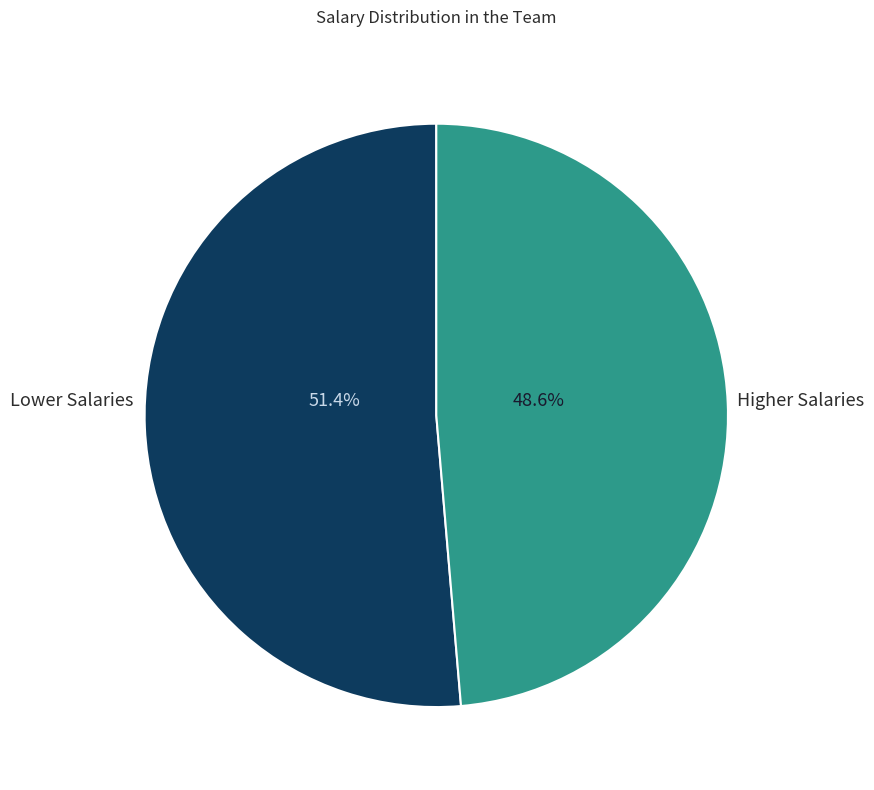

Does Lower Salaries account for over 50% of the chart?

Yes